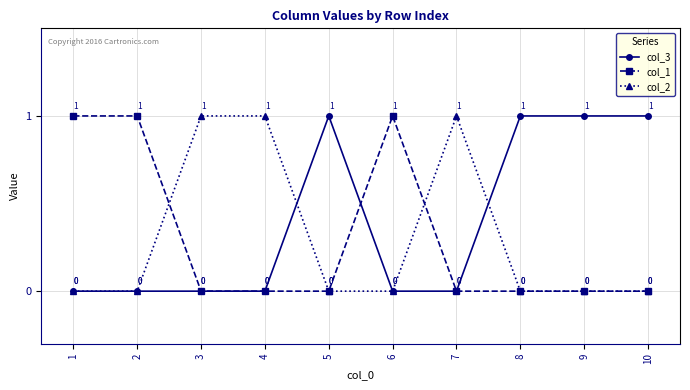

What is the value of the col_1 point at the 6th from the left?

1